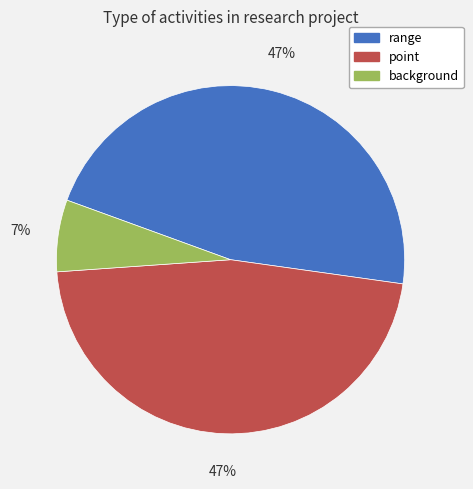

Is it true that background is 7% of the pie?

True